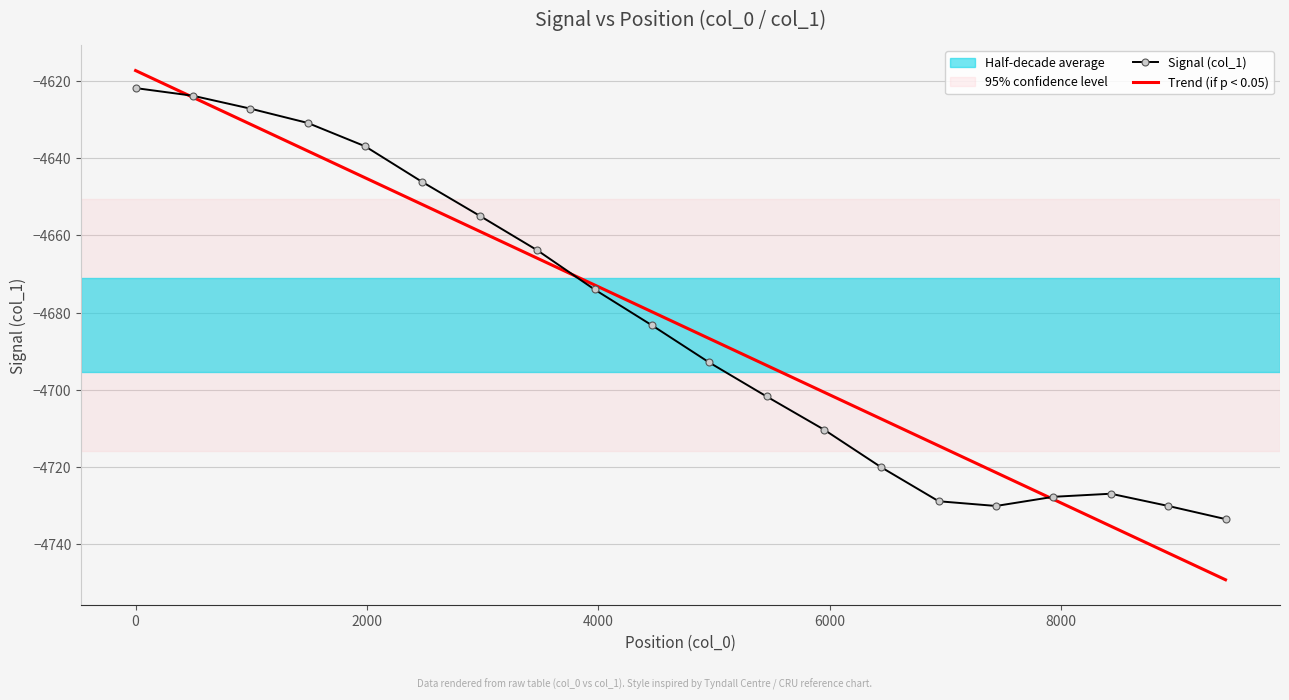

Which series has the largest range (max minus min)?

Trend (if p < 0.05)